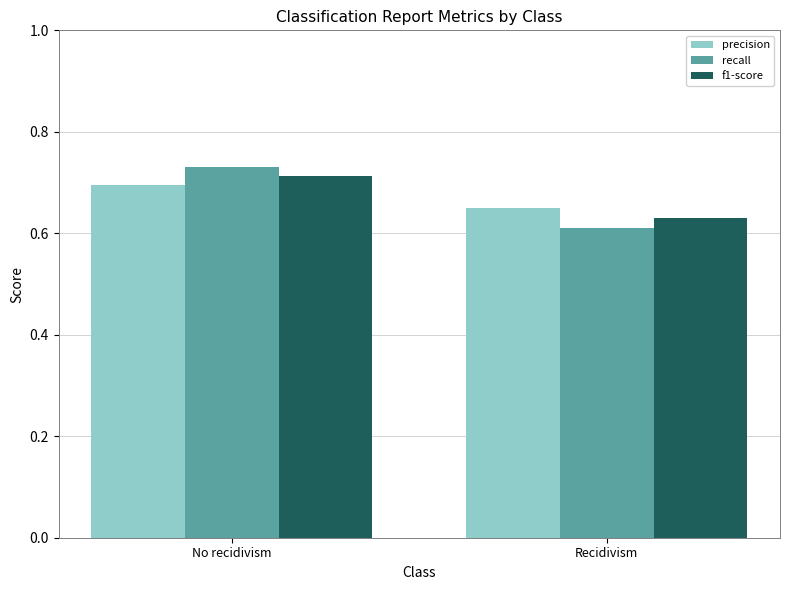

What is the label of the 2nd bar from the right?

No recidivism